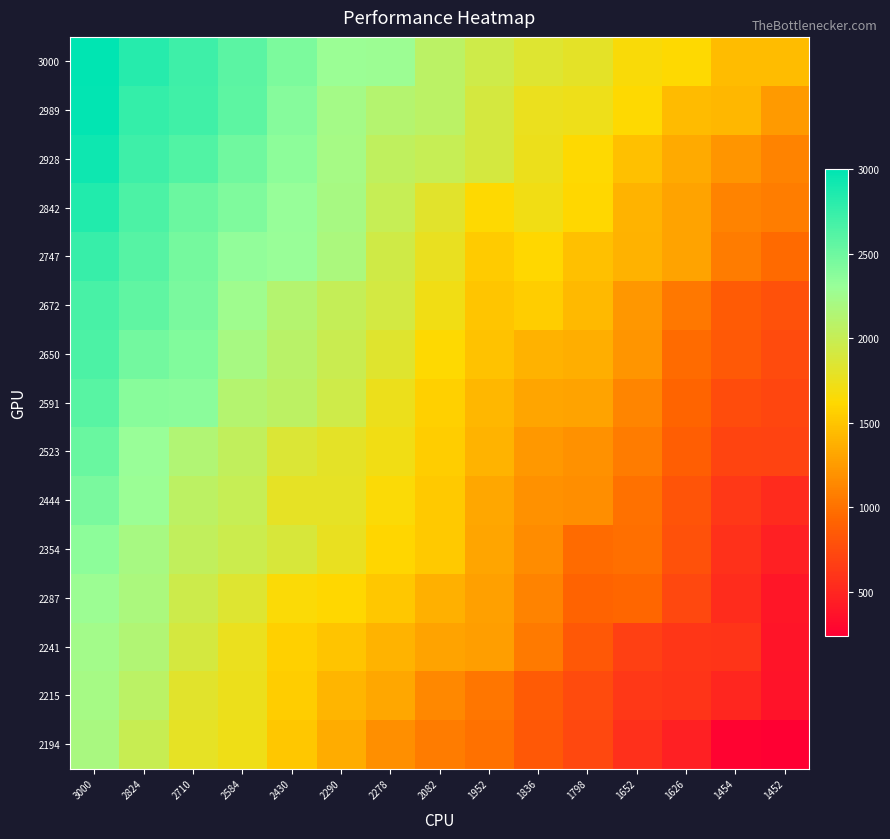

Reading right to left, transcribe all the data shown in this chart.

3000: 1452=1452	1454=1454	1626=1626	1652=1652	1798=1798	1836=1836	1952=1952	2082=2082	2278=2278	2290=2290	2430=2430	2584=2584	2710=2710	2824=2824	3000=3000
2989: 1452=1243	1454=1415	1626=1439	1652=1621	1798=1727	1836=1751	1952=1907	2082=2078	2278=2123	2290=2225	2430=2394	2584=2570	2710=2707	2824=2758	3000=2989
2928: 1452=1109	1454=1217	1626=1347	1652=1473	1798=1623	1836=1747	1952=1904	2082=2001	2278=2047	2290=2218	2430=2355	2584=2485	2710=2625	2824=2717	3000=2928
2842: 1452=1073	1454=1107	1626=1301	1652=1395	1798=1617	1836=1710	1952=1625	2082=1813	2278=1997	2290=2204	2430=2313	2584=2426	2710=2514	2824=2644	3000=2842
2747: 1452=950	1454=1060	1626=1295	1652=1381	1798=1473	1836=1613	1952=1542	2082=1764	2278=1939	2290=2187	2430=2301	2584=2339	2710=2463	2824=2604	3000=2747
2672: 1452=787	1454=857	1626=1035	1652=1229	1798=1425	1836=1544	1952=1505	2082=1706	2278=1920	2290=2014	2430=2120	2584=2262	2710=2441	2824=2561	3000=2672
2650: 1452=745	1454=850	1626=960	1652=1212	1798=1368	1836=1388	1952=1486	2082=1622	2278=1831	2290=1975	2430=2083	2584=2210	2710=2407	2824=2477	3000=2650
2591: 1452=717	1454=761	1626=923	1652=1113	1798=1301	1836=1309	1952=1413	2082=1568	2278=1738	2290=1944	2430=2070	2584=2120	2710=2366	2824=2384	3000=2591
2523: 1452=699	1454=709	1626=881	1652=1066	1798=1188	1836=1236	1952=1394	2082=1550	2278=1712	2290=1791	2430=1863	2584=2037	2710=2140	2824=2308	3000=2523
2444: 1452=529	1454=619	1626=812	1652=992	1798=1173	1836=1187	1952=1316	2082=1530	2278=1642	2290=1782	2430=1786	2584=2003	2710=2064	2824=2296	3000=2444
2354: 1452=459	1454=579	1626=793	1652=986	1798=969	1836=1155	1952=1306	2082=1521	2278=1607	2290=1760	2430=1878	2584=1970	2710=2032	2824=2202	3000=2354
2287: 1452=390	1454=546	1626=723	1652=934	1798=906	1836=1107	1952=1275	2082=1376	2278=1516	2290=1614	2430=1644	2584=1840	2710=1958	2824=2181	3000=2287
2241: 1452=379	1454=595	1626=605	1652=677	1798=831	1836=1051	1952=1263	2082=1302	2278=1402	2290=1494	2430=1566	2584=1753	2710=1907	2824=2142	3000=2241
2215: 1452=375	1454=504	1626=602	1652=622	1798=747	1836=853	1952=1031	2082=1137	2278=1325	2290=1403	2430=1551	2584=1746	2710=1822	2824=2080	3000=2215
2194: 1452=236	1454=268	1626=456	1652=560	1798=729	1836=839	1952=1002	2082=1061	2278=1183	2290=1353	2430=1516	2584=1724	2710=1782	2824=1986	3000=2194